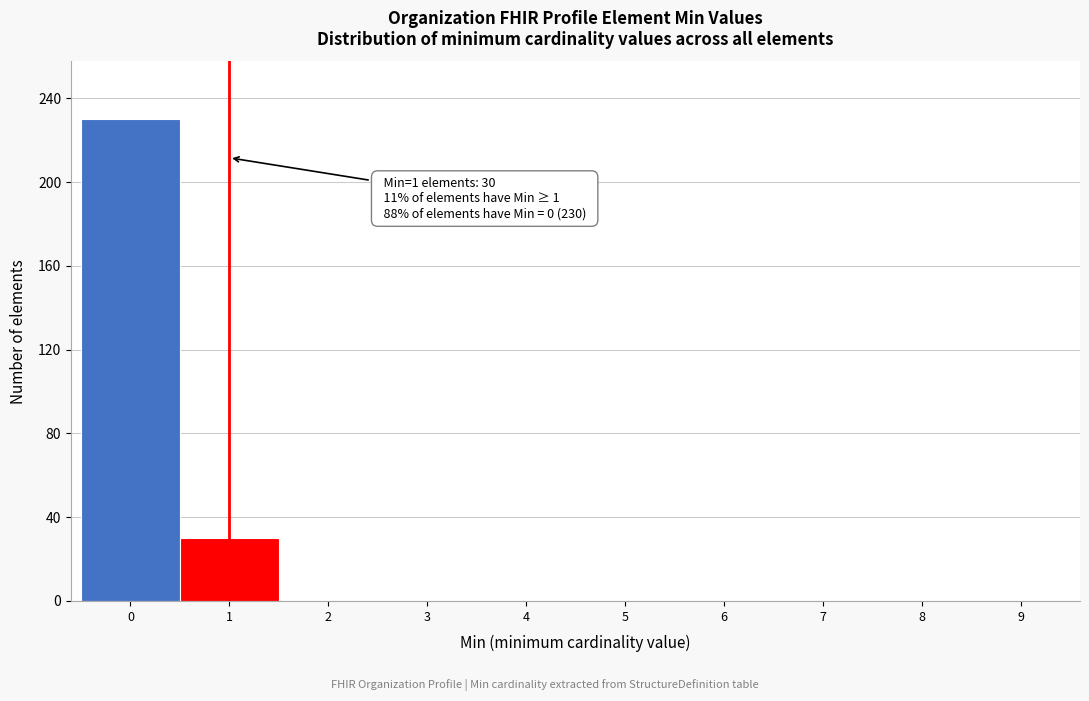

Over which range of the x-axis is the bar tallest?

-0.5 to 0.5